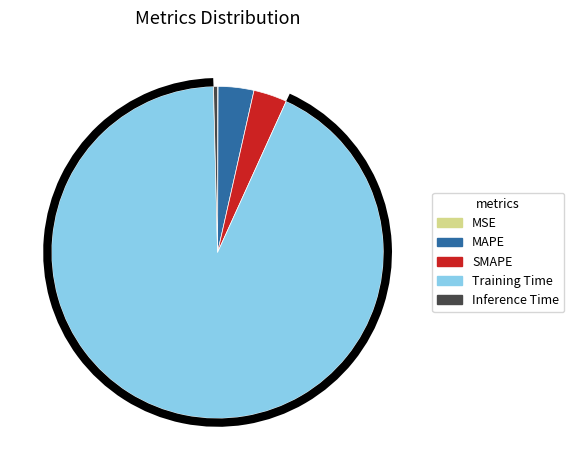

What is the largest slice in the pie chart?

Training Time